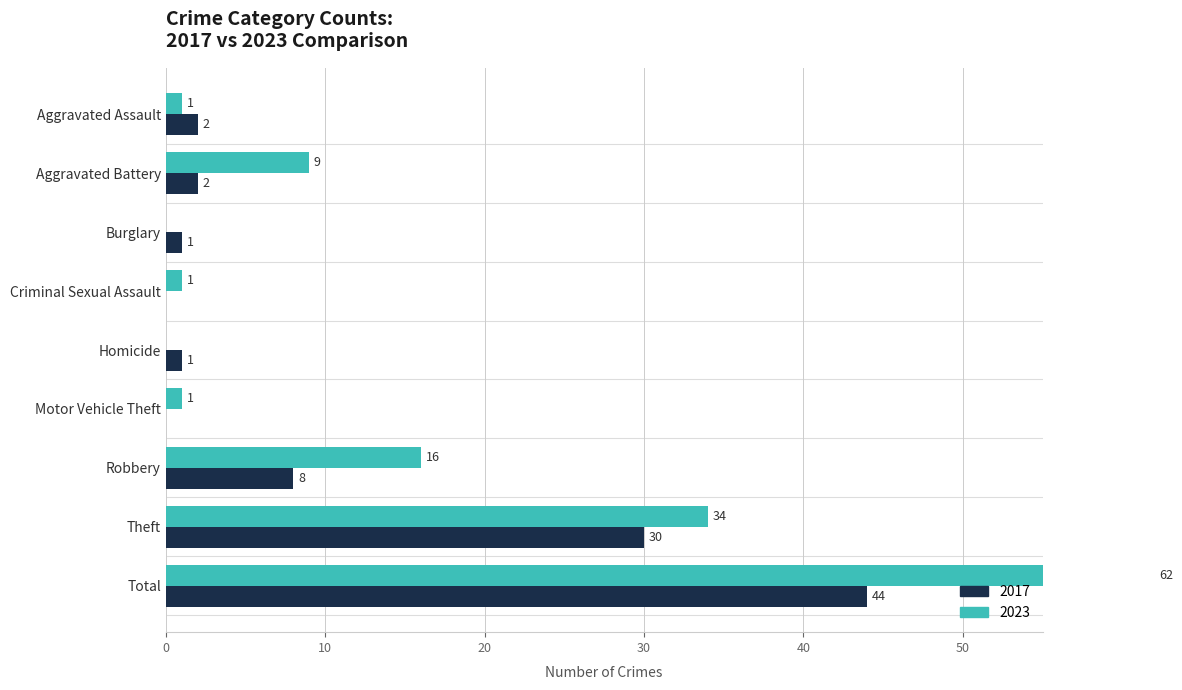

What is the sum of all 2023 values?

124